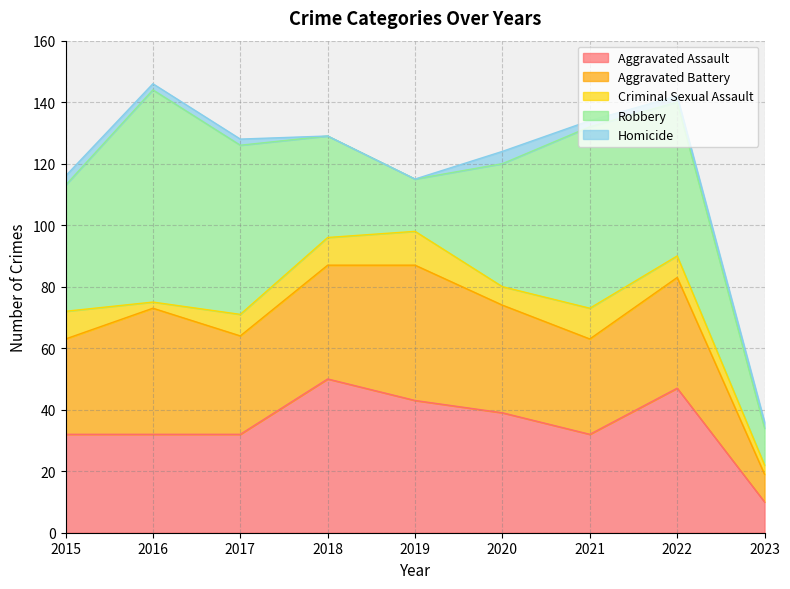

Reading left to right, what are all the values shown in this chart?

Aggravated Assault: 32	32	32	50	43	39	32	47	10
Aggravated Battery: 31	41	32	37	44	35	31	36	9
Criminal Sexual Assault: 9	2	7	9	11	6	10	7	3
Robbery: 41	69	55	33	17	40	59	50	12
Homicide: 3	2	2	0	0	4	2	2	2